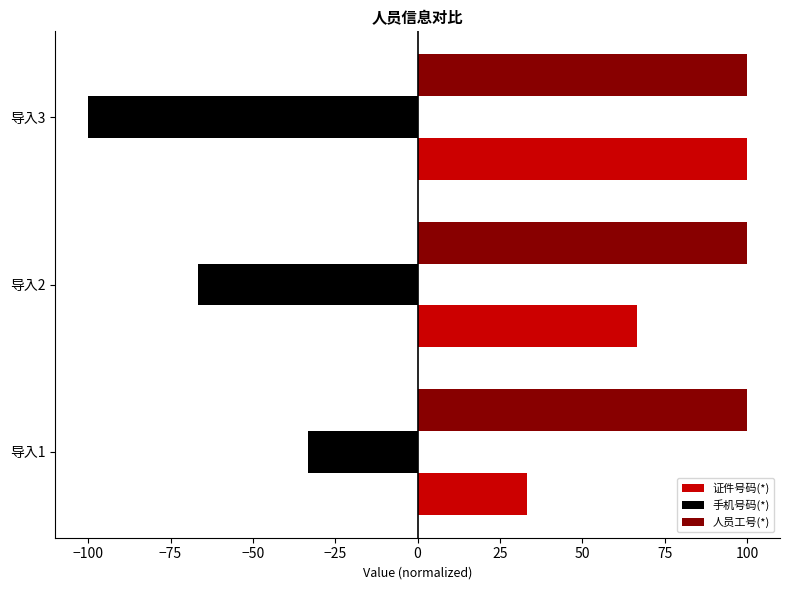

How many series are shown in this chart?

3